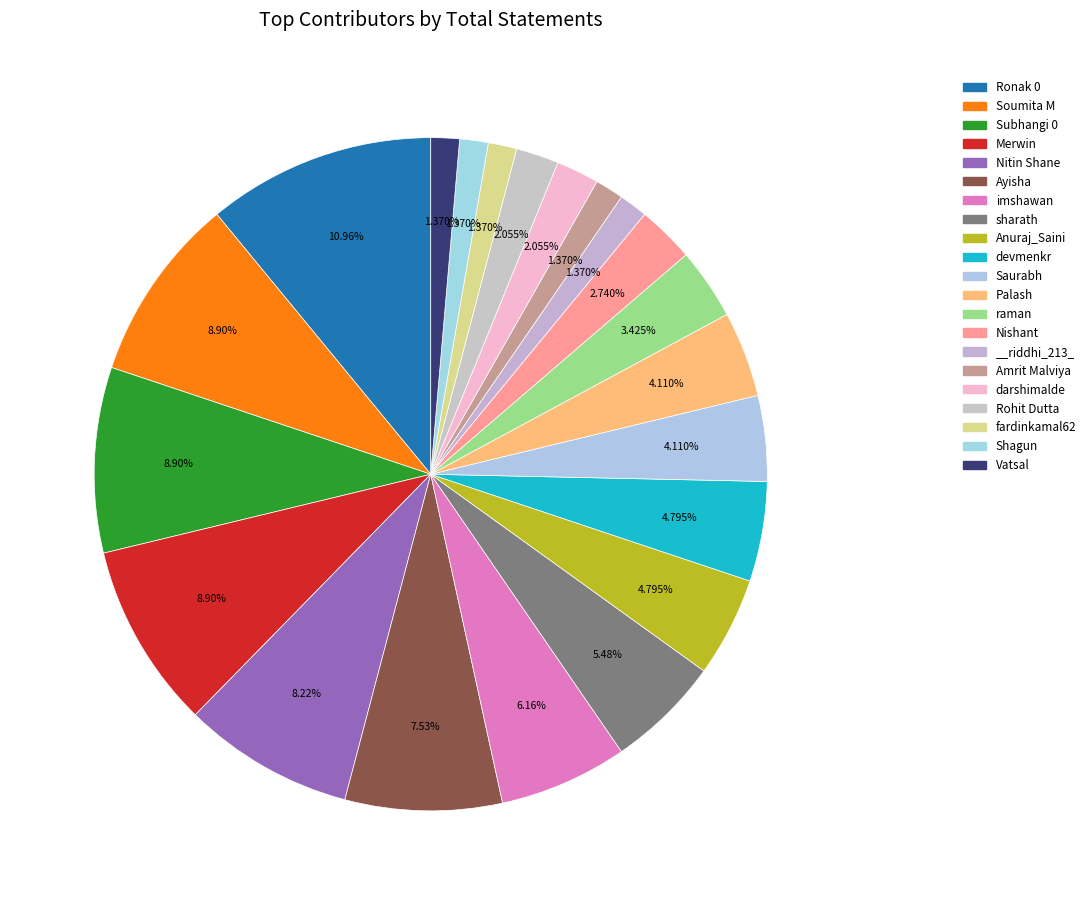

To the nearest percent, what percentage of the pie is Palash?

4%